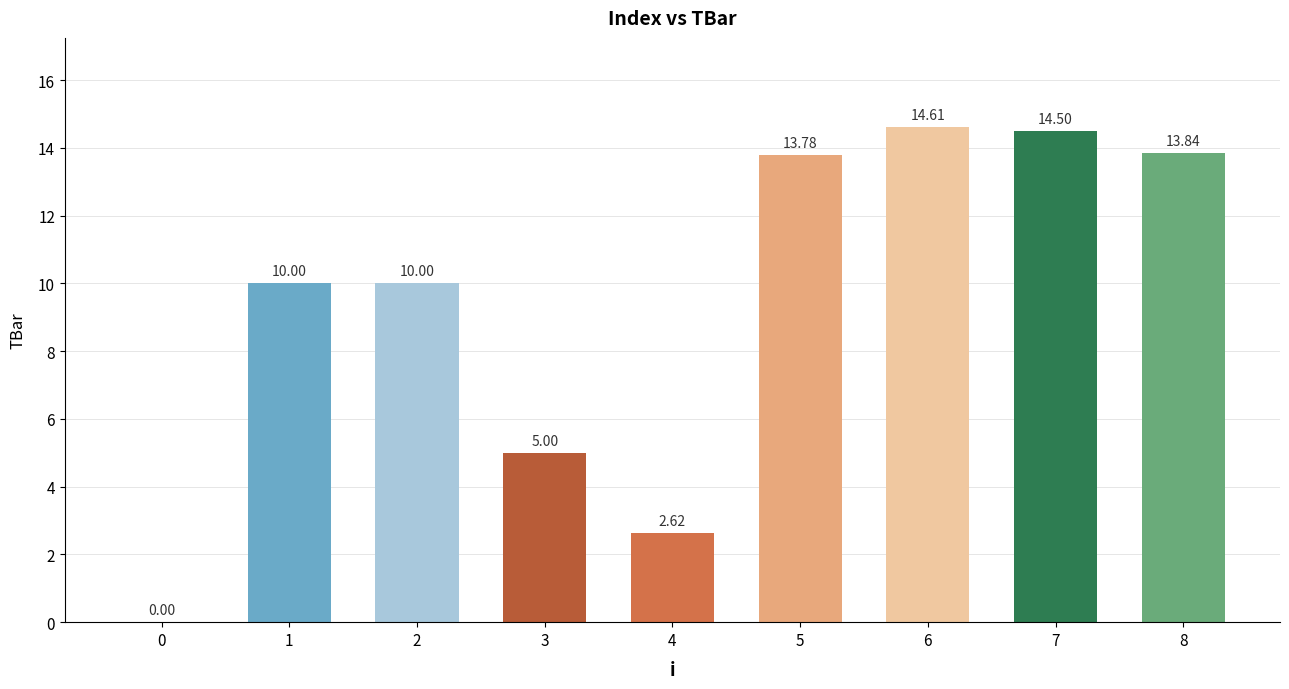

What is the sum of all values?

84.3